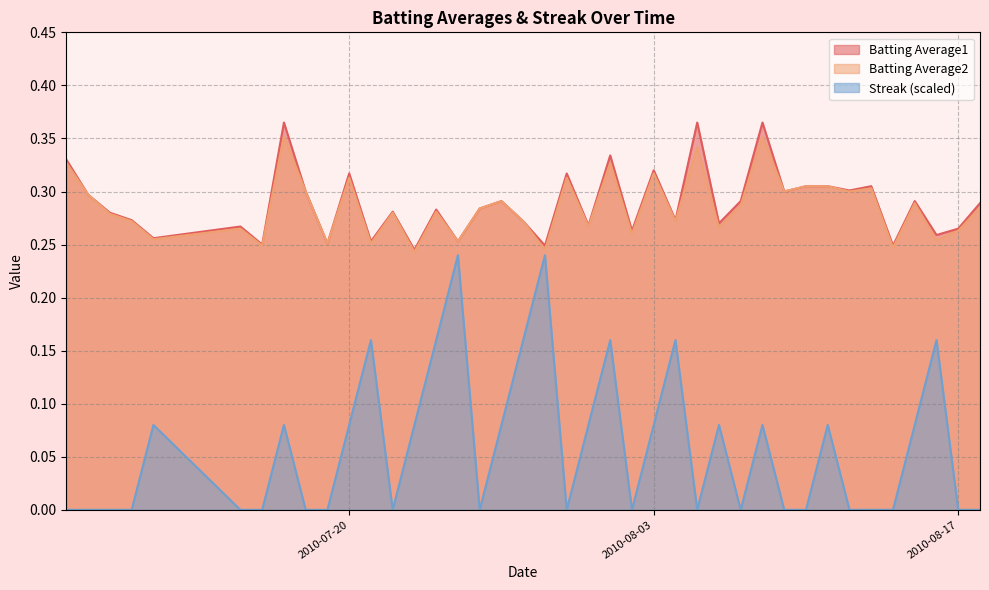

What is the average value of the Batting Average1 series?

0.3